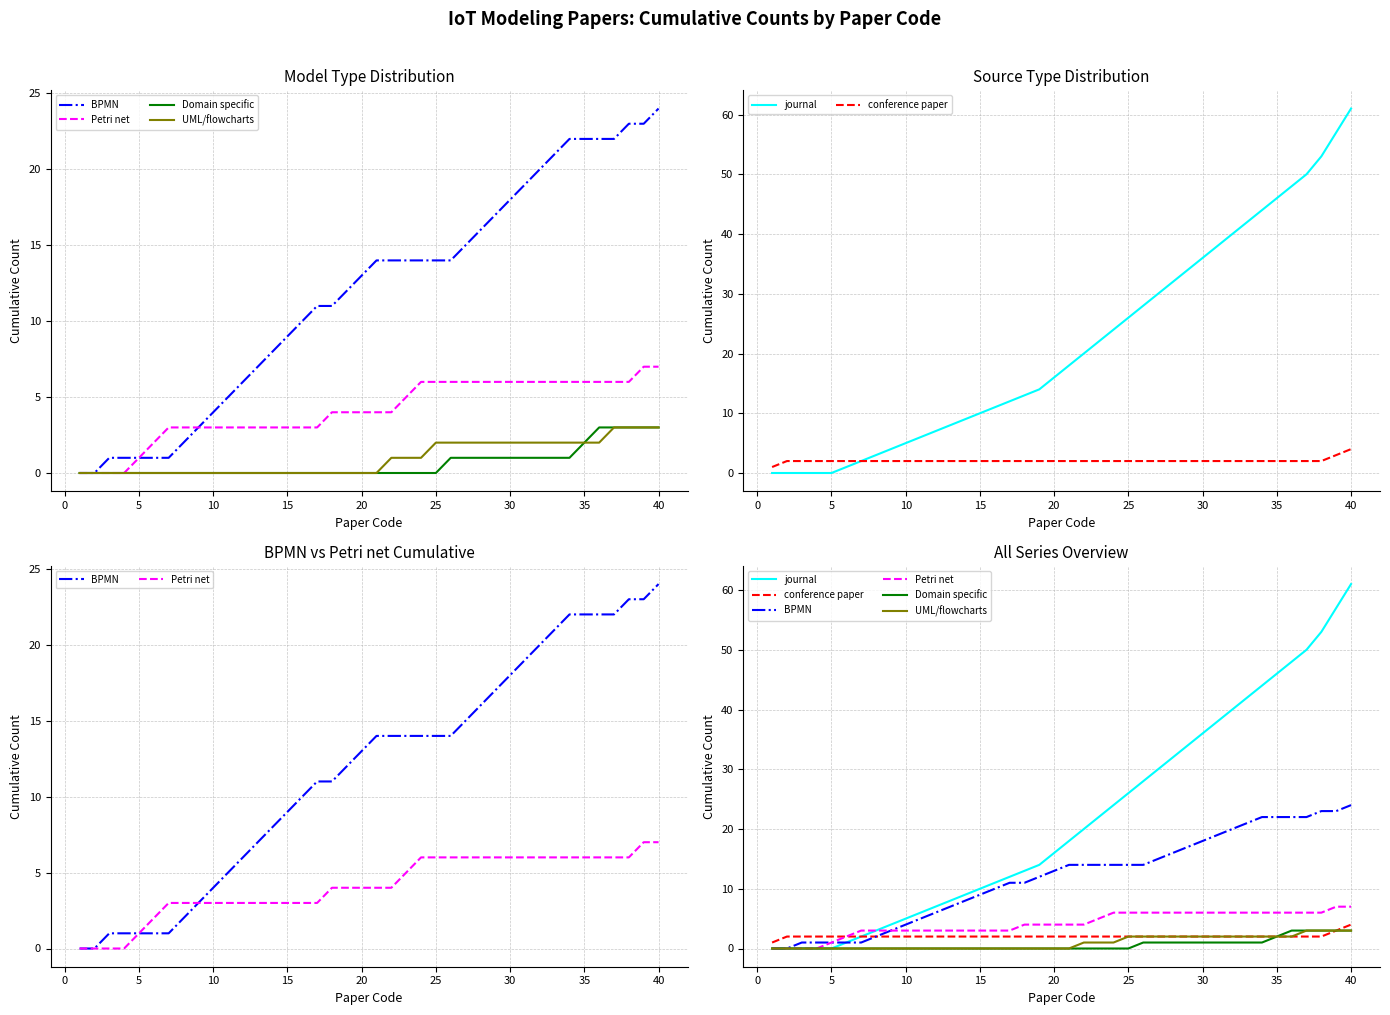

True or false: Petri net and conference paper cross at least once.

False